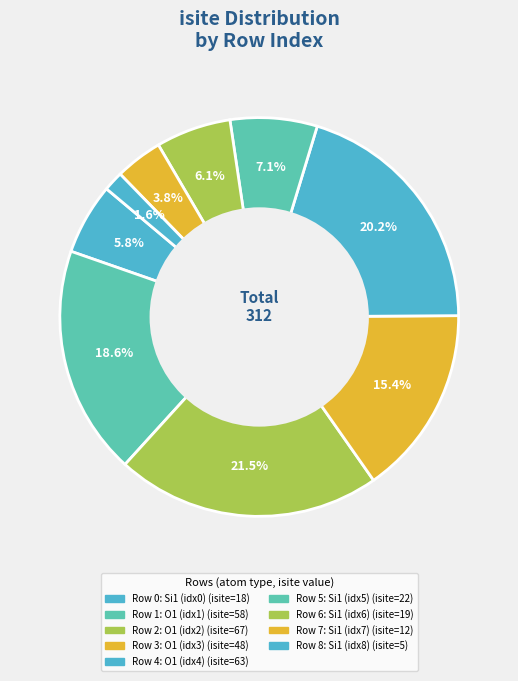

What is the largest slice in the pie chart?

2